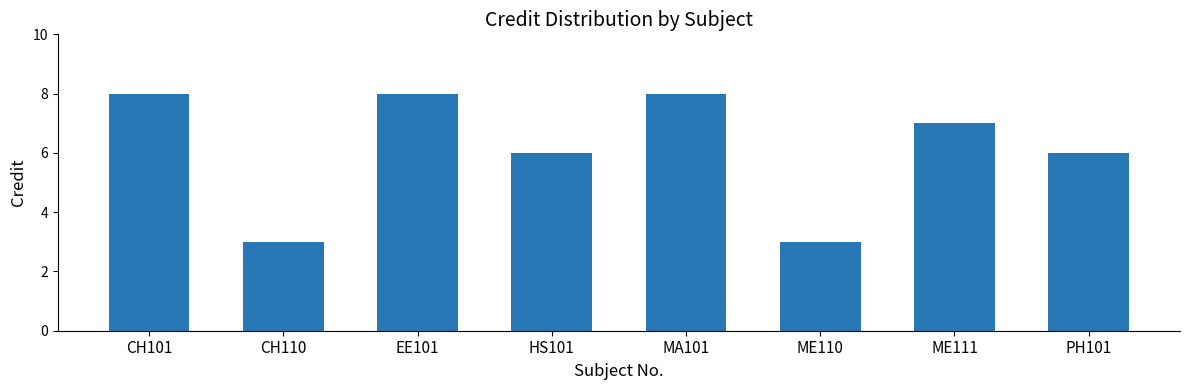

Does the chart contain any negative values?

No